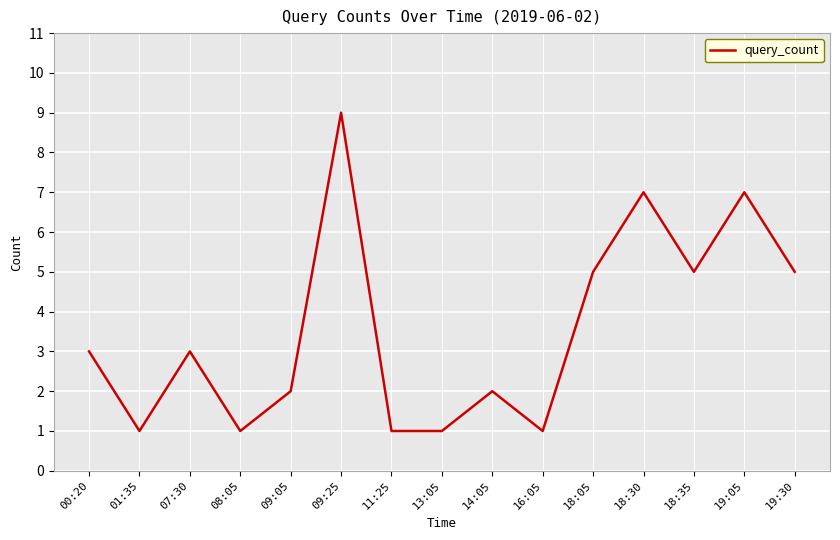

Read the value at 18:30.

7